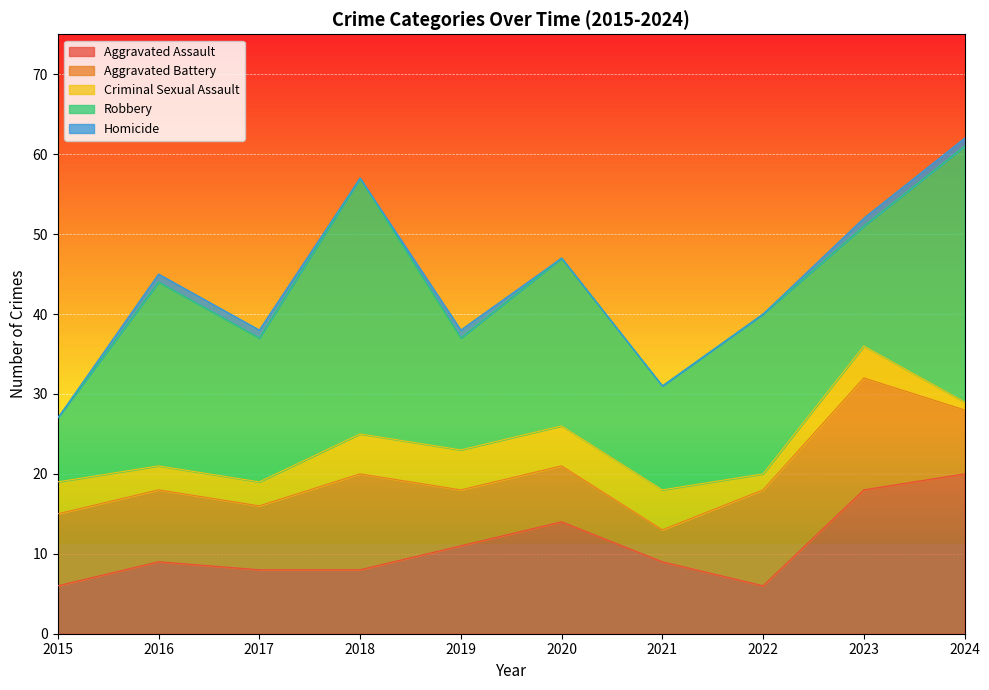

At which category is the sum across all series the highest?

2024